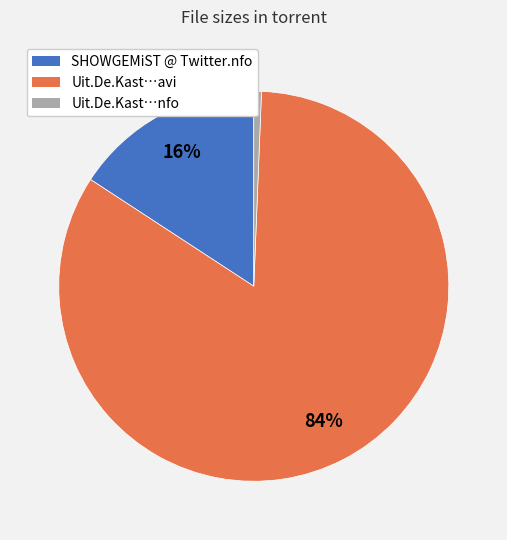

To the nearest percent, what is the average slice percentage?

33%